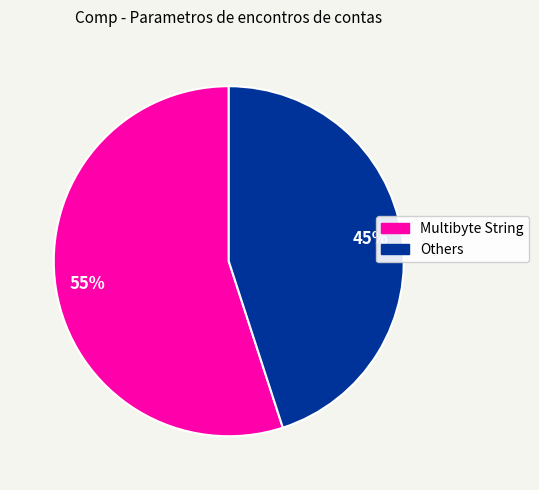

Does any single category account for the majority?

Yes